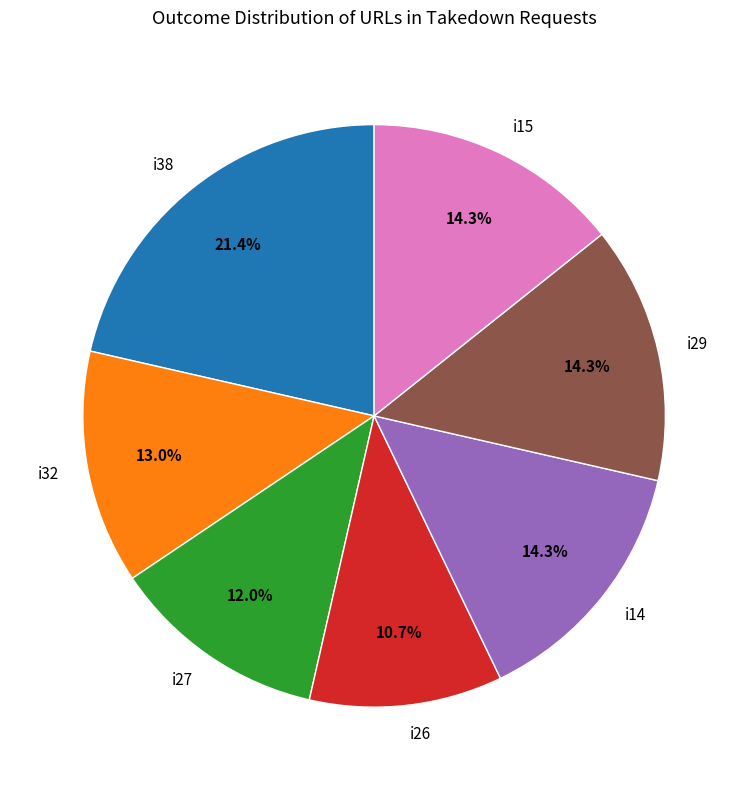

How many segments does this pie chart have?

7